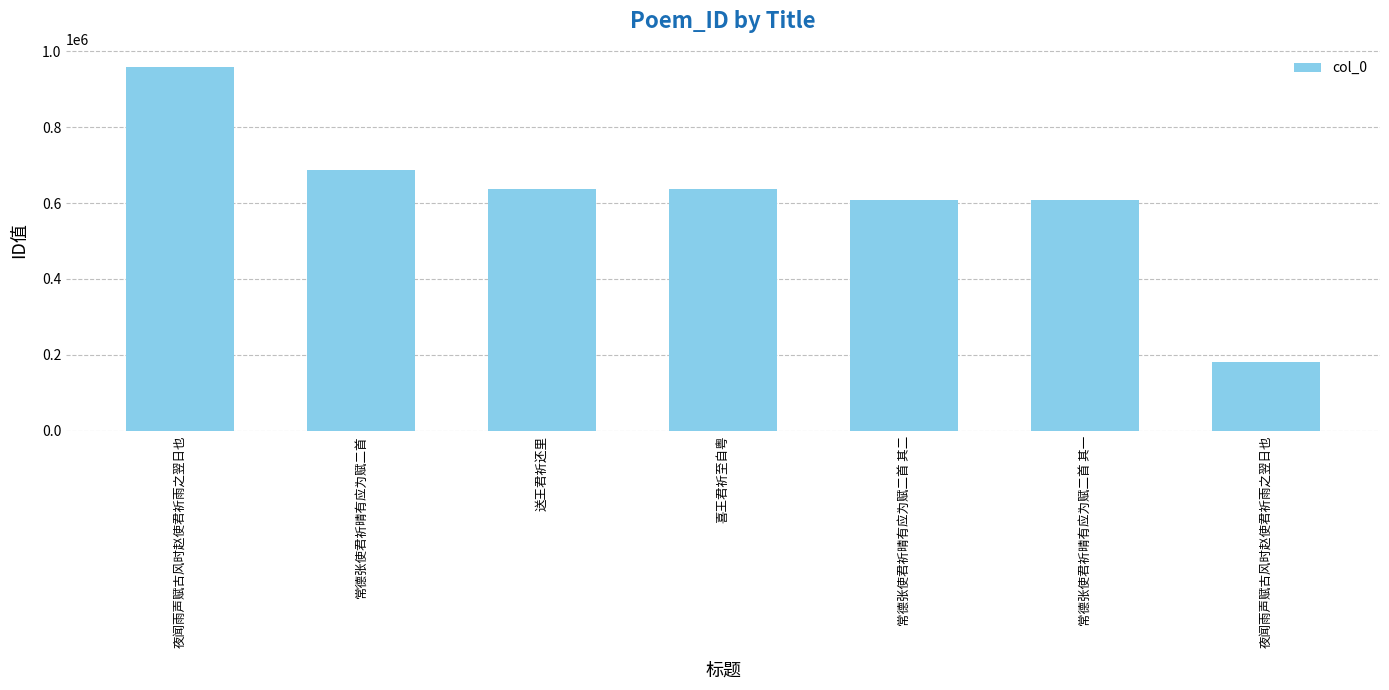

Rank the categories by value from highest to lowest.

夜闻雨声赋古风时赵使君祈雨之翌日也, 常德张使君祈晴有应为赋二首, 送王君祈还里, 喜王君祈至自粤, 常德张使君祈晴有应为赋二首 其二, 常德张使君祈晴有应为赋二首 其一, 夜闻雨声赋古风时赵使君祈雨之翌日也